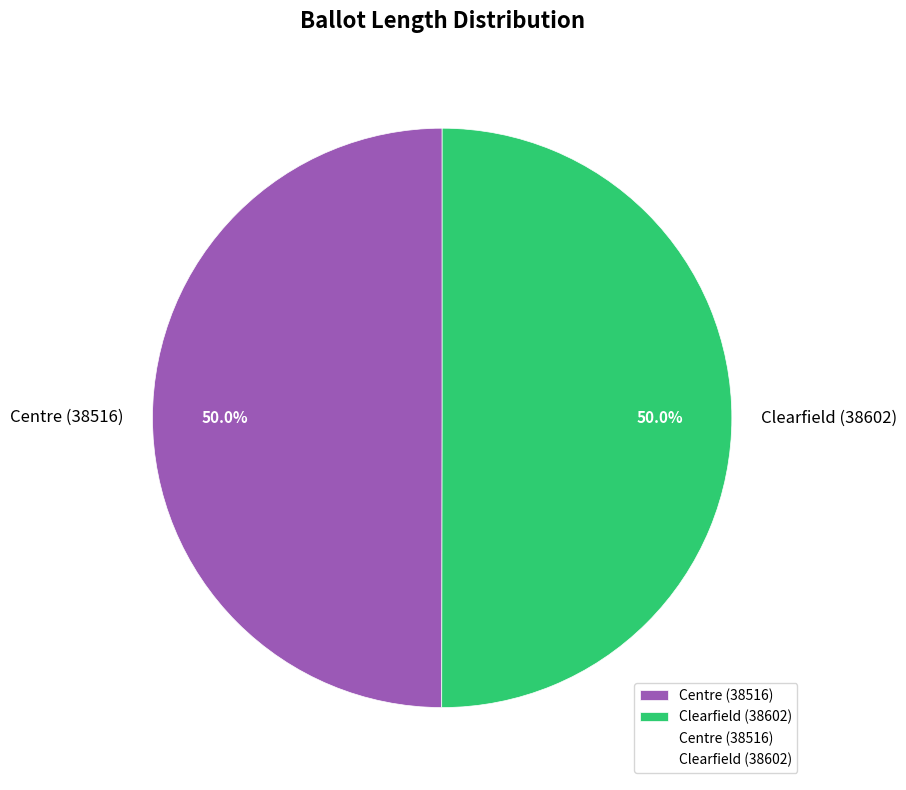

Is the sum of Clearfield (38602) and Centre (38516) greater than half?

Yes